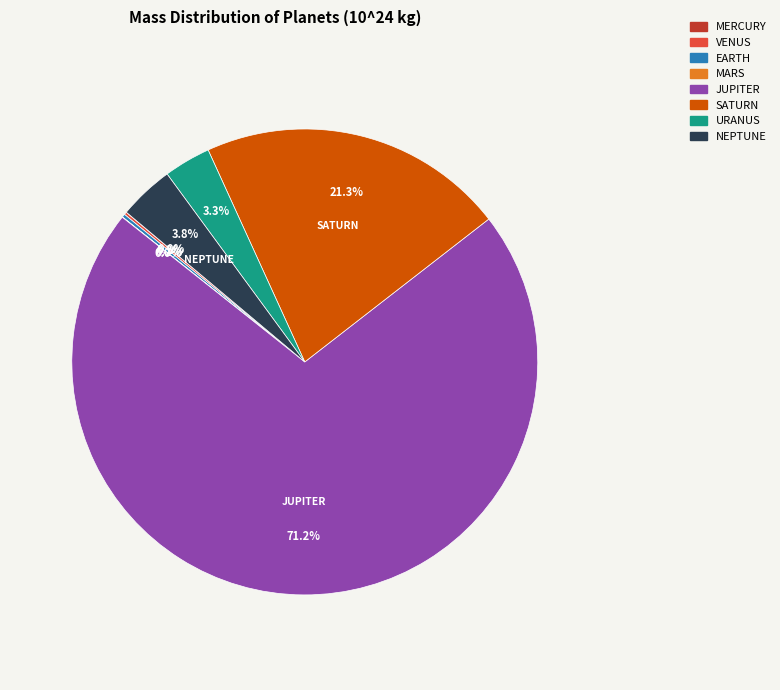

Is the sum of JUPITER and NEPTUNE greater than half?

Yes